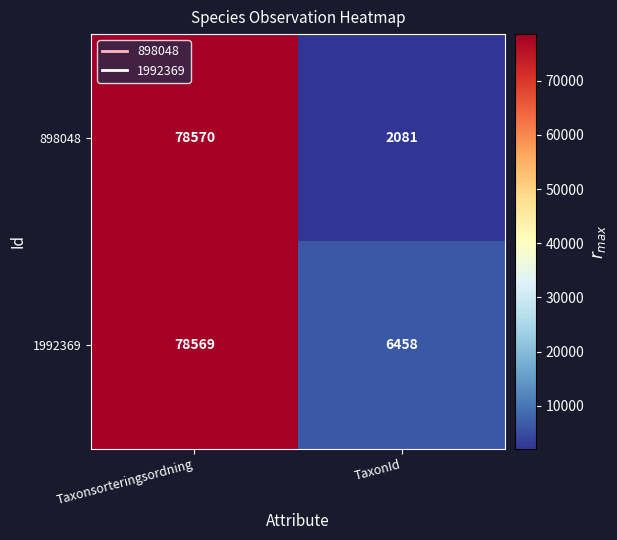

Which label corresponds to the largest value in the chart?

Taxonsorteringsordning